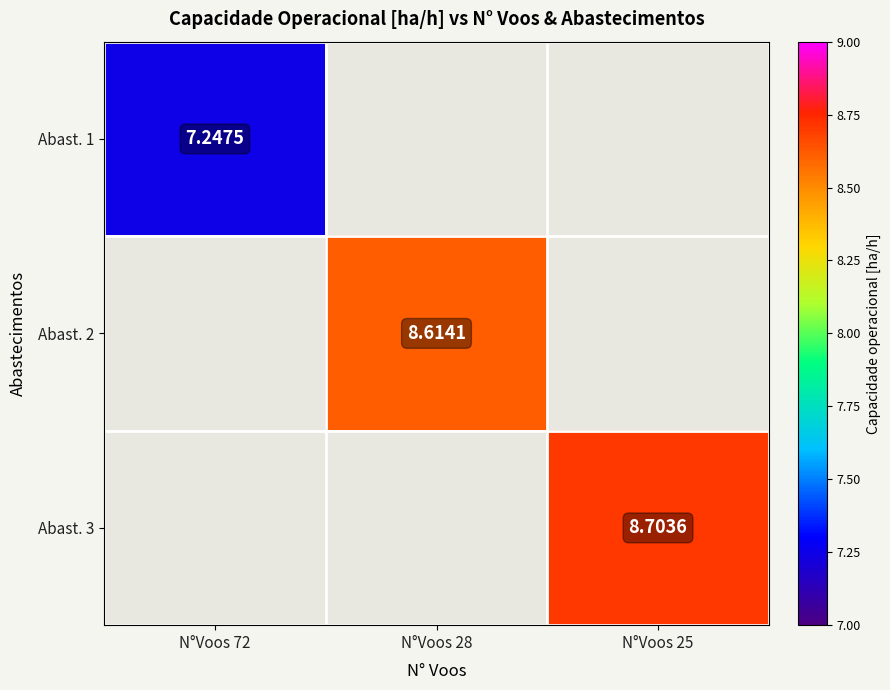

How many positive values does the Abast. 2 series have?

1